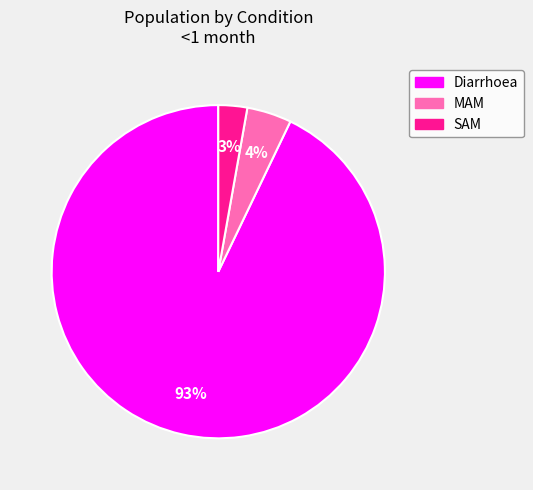

Between MAM and Diarrhoea, which is larger?

Diarrhoea